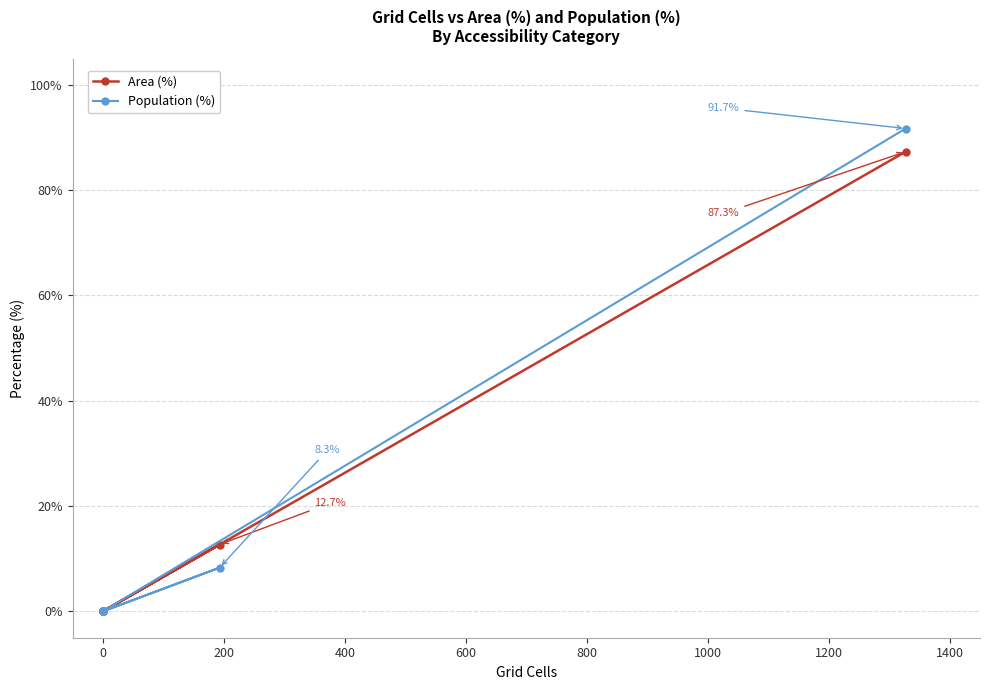

True or false: Area (%) and Population (%) cross at least once.

False